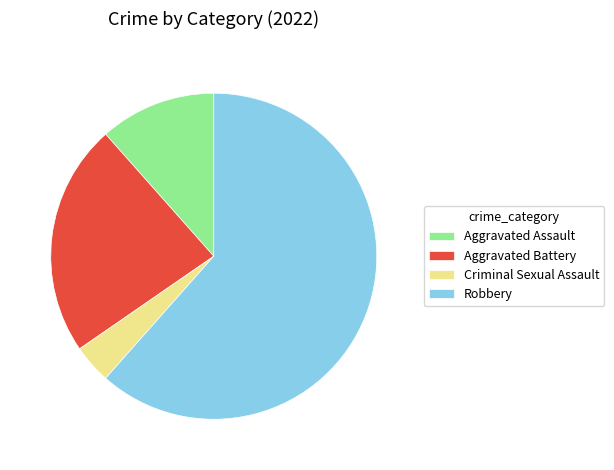

Between Robbery and Criminal Sexual Assault, which is larger?

Robbery